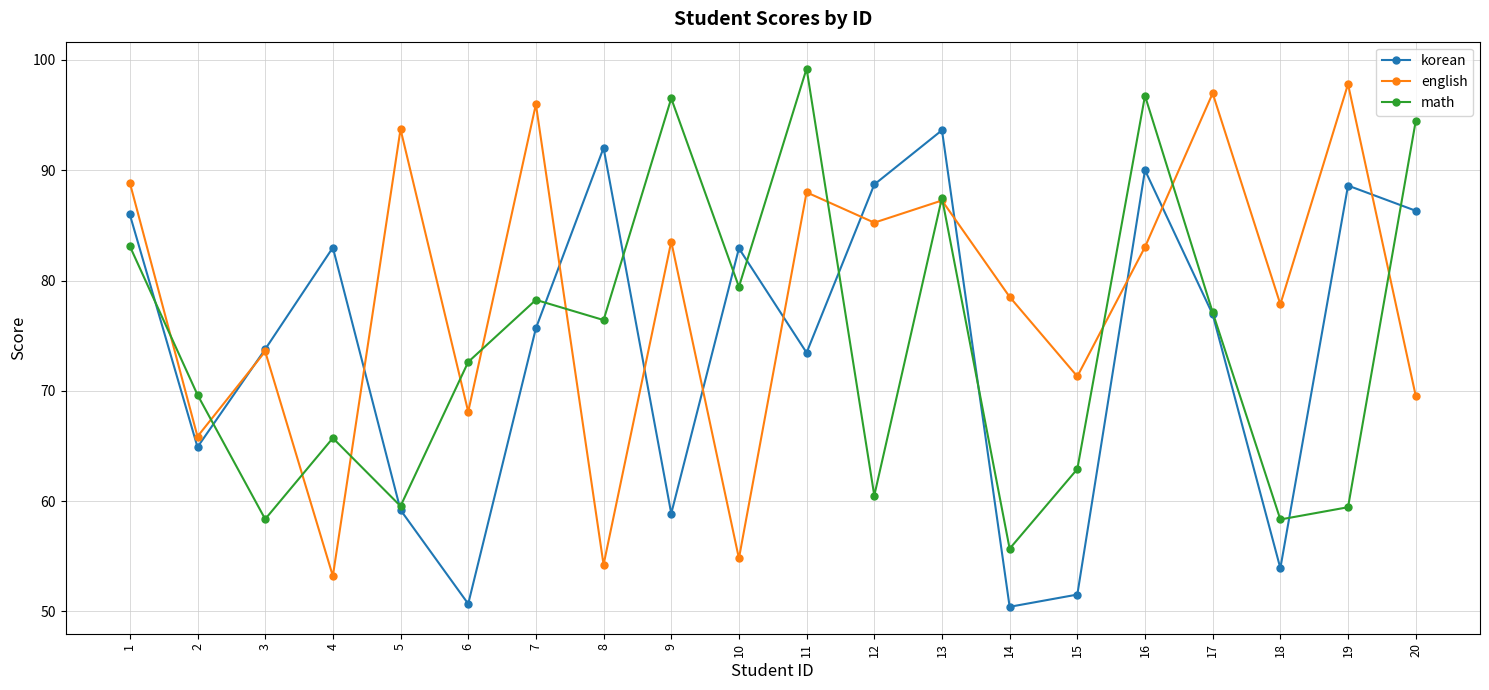

What is the value of the korean point at the 1st from the left?

86.0